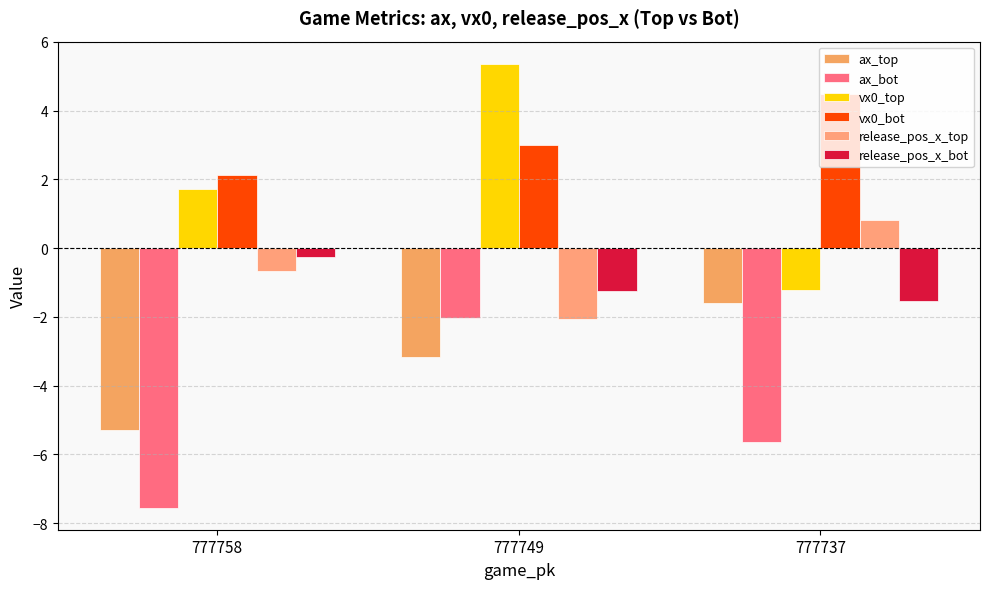

What is the average value of the release_pos_x_bot series?

-1.0